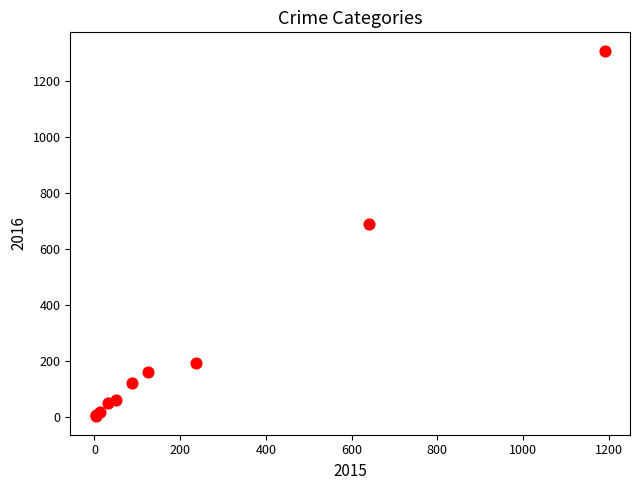

What Y value in the scatter plot is closest to 656?

689